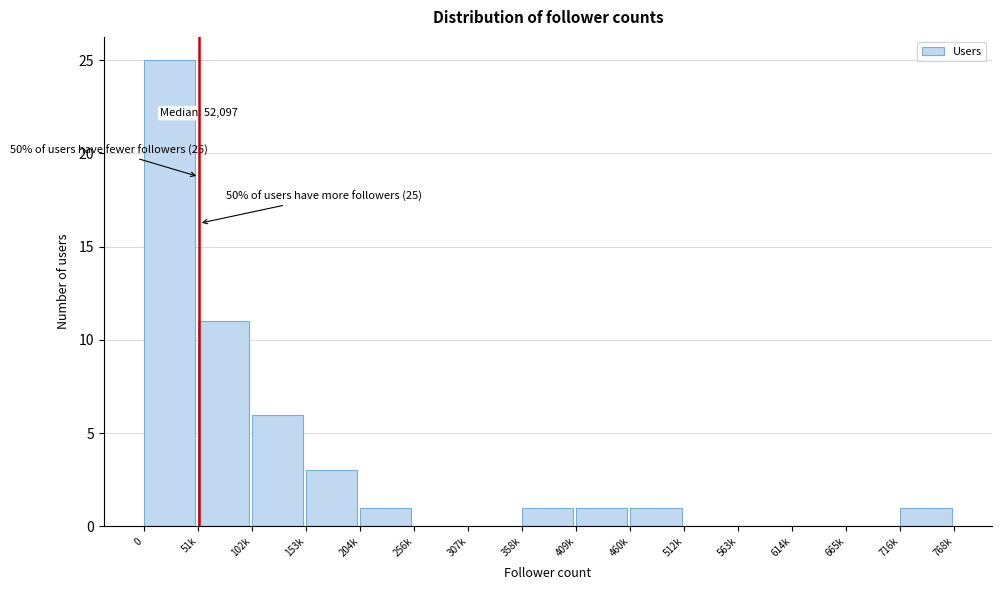

Reading left to right, what are all the values shown in this chart?

0=25	51k=11	102k=6	153k=3	204k=1	256k=0	307k=0	358k=1	409k=1	460k=1	512k=0	563k=0	614k=0	665k=0	716k=1